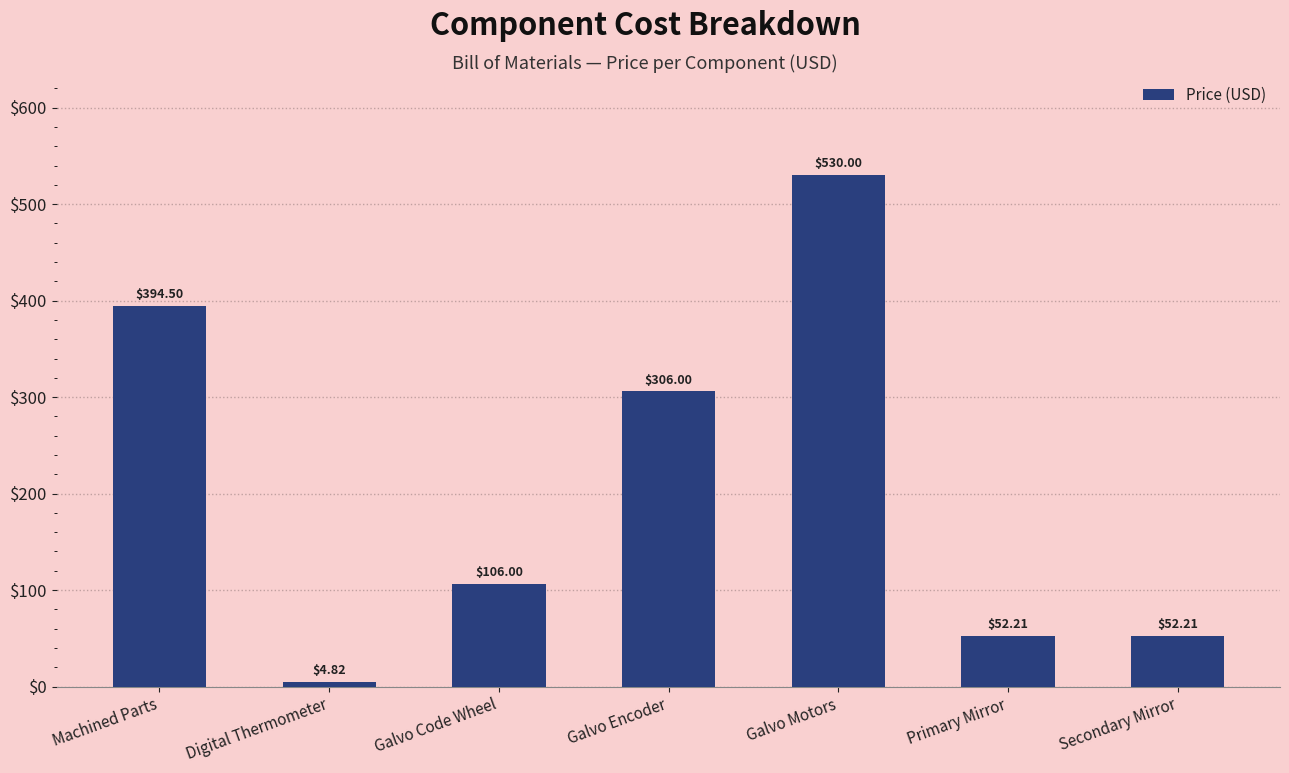

At which category does the chart reach its peak across all series?

Galvo Motors